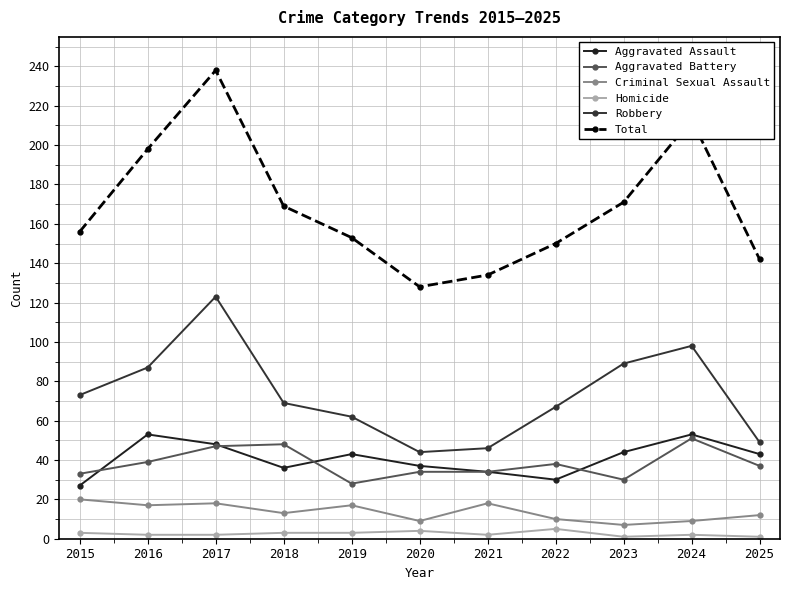

At which label does Aggravated Battery first exceed 37?

2016